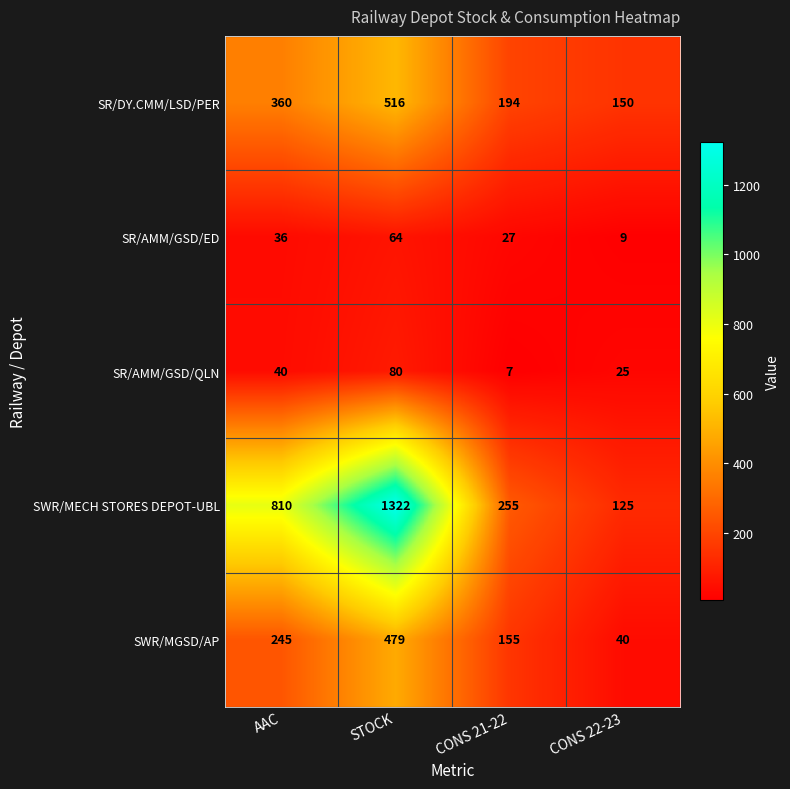

Read the SWR/MECH STORES DEPOT-UBL value at CONS 22-23.

125